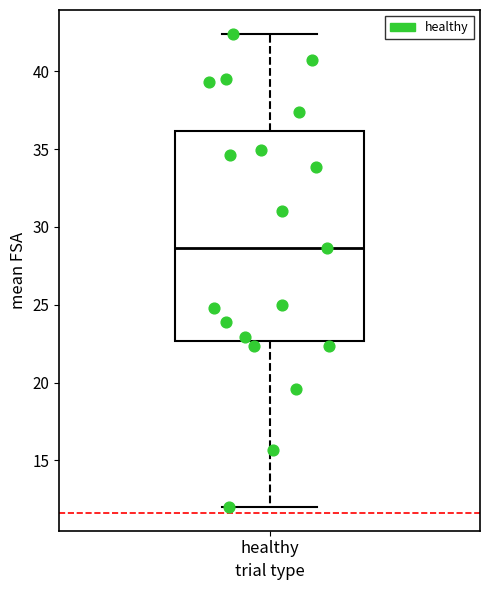

Read this box plot against the y-axis: the position of the median line, the range covered by the box, and the ends of both whiskers. The values are not printed on the chart, so give them approximately, as read against the axis.

median 28.5, box 22.5 to 36.0, whiskers 12.0 to 42.5